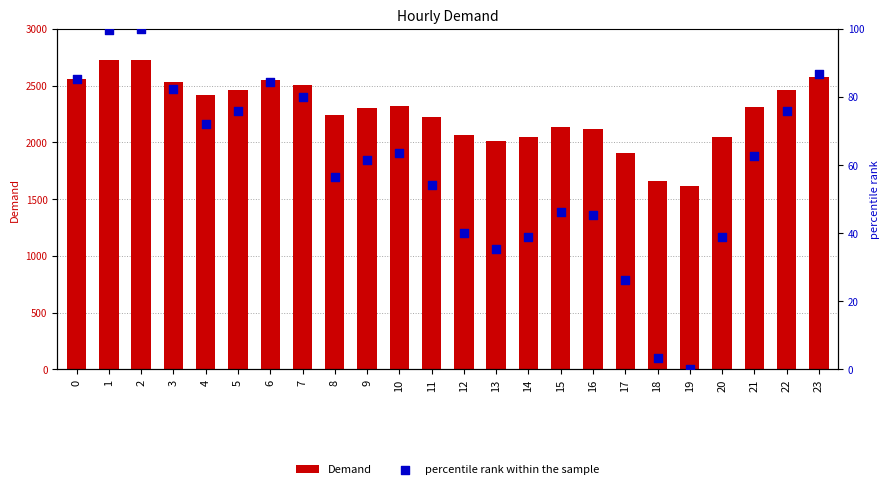

Which series reaches the minimum Y coordinate?

percentile rank within the sample